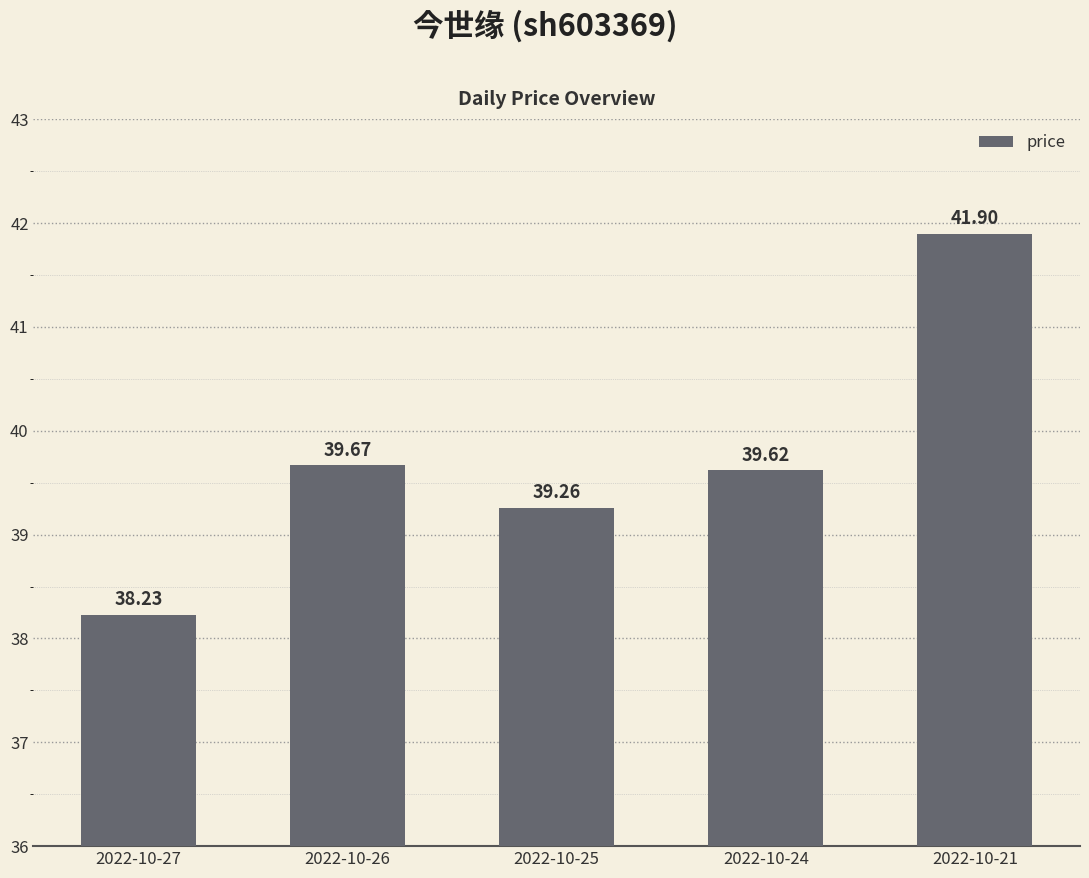

Is it true that the value at 2022-10-25 is 39.3?

True